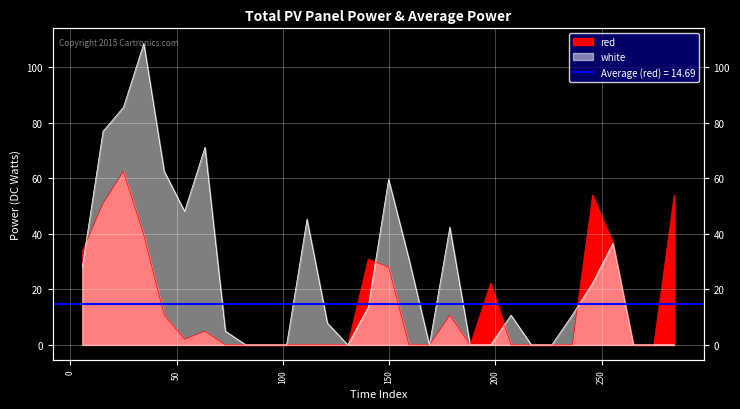

Which series has the largest range (max minus min)?

white